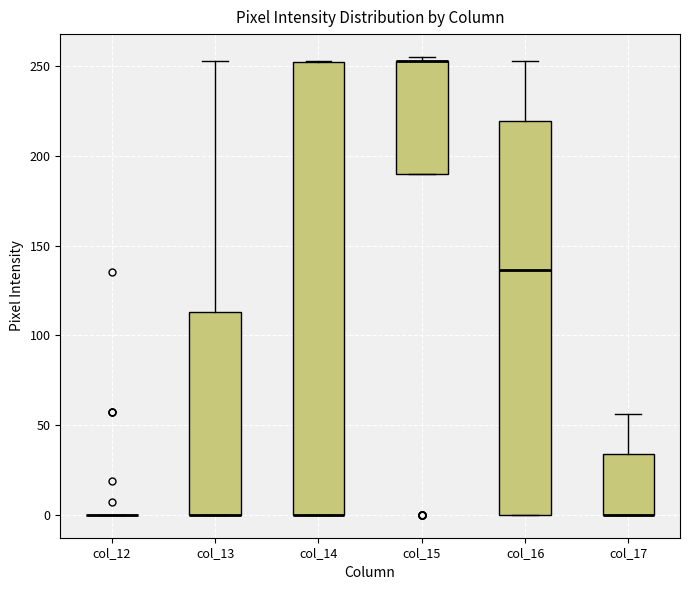

Reading left to right, read every box against the y-axis: the position of its median line, the range the box covers, and the ends of its whiskers. The values are not printed on the chart, so give them approximately, as read against the axis.

col_12: box collapsed to a line at 0, whiskers 0 to 0
col_13: median 0 (drawn on the box's lower edge), box 0 to 115, whiskers 0 to 255
col_14: median 0 (drawn on the box's lower edge), box 0 to 250, whiskers 0 to 255
col_15: median 255 (drawn on the box's upper edge), box 190 to 255, whiskers 190 to 255 (just above the box's upper edge)
col_16: median 135, box 0 to 220, whiskers 0 to 255
col_17: median 0 (drawn on the box's lower edge), box 0 to 35, whiskers 0 to 55